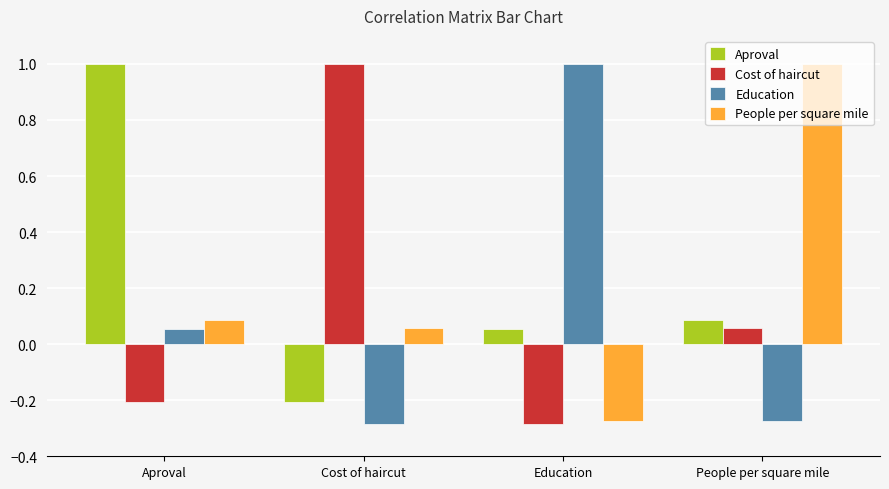

What position from the left is Cost of haircut?

2